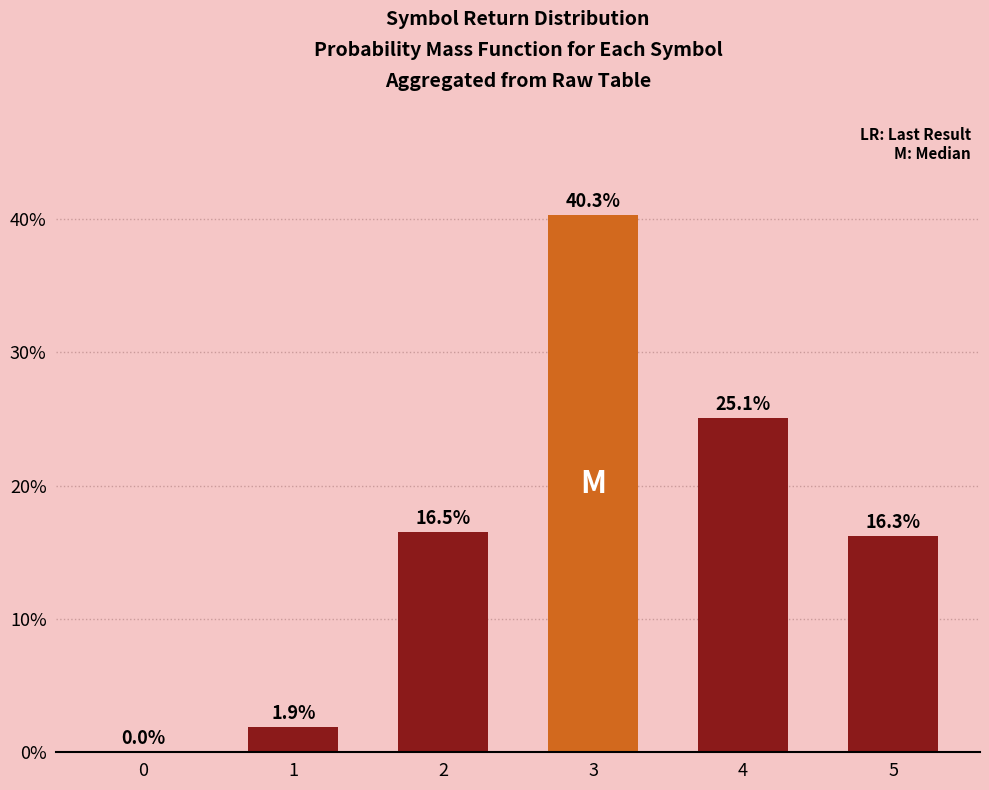

What is the change in value from 0 to 3?

+40.3